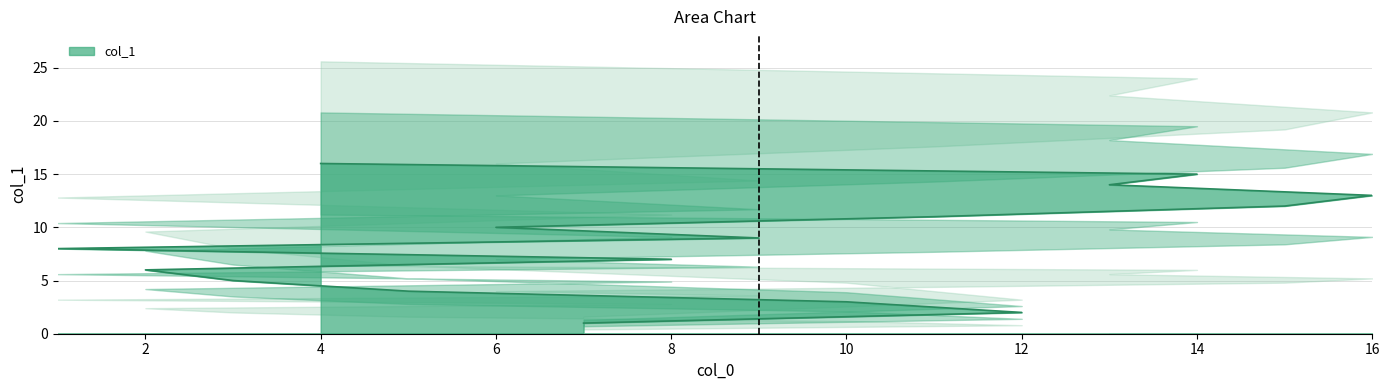

Read the value at 14.

15